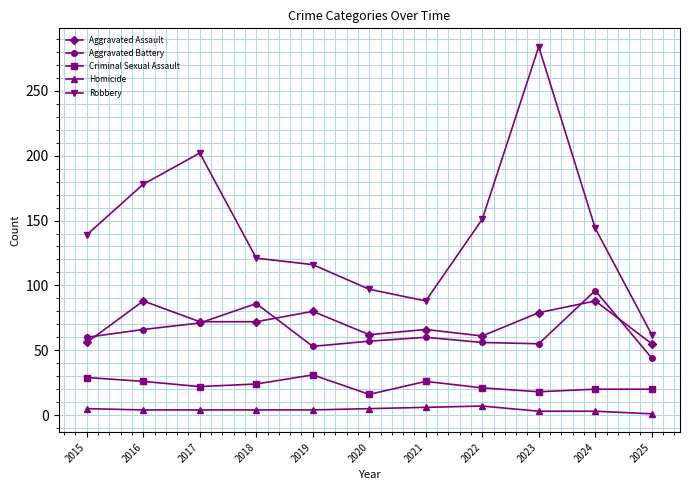

True or false: Robbery and Aggravated Battery intersect in this chart.

False